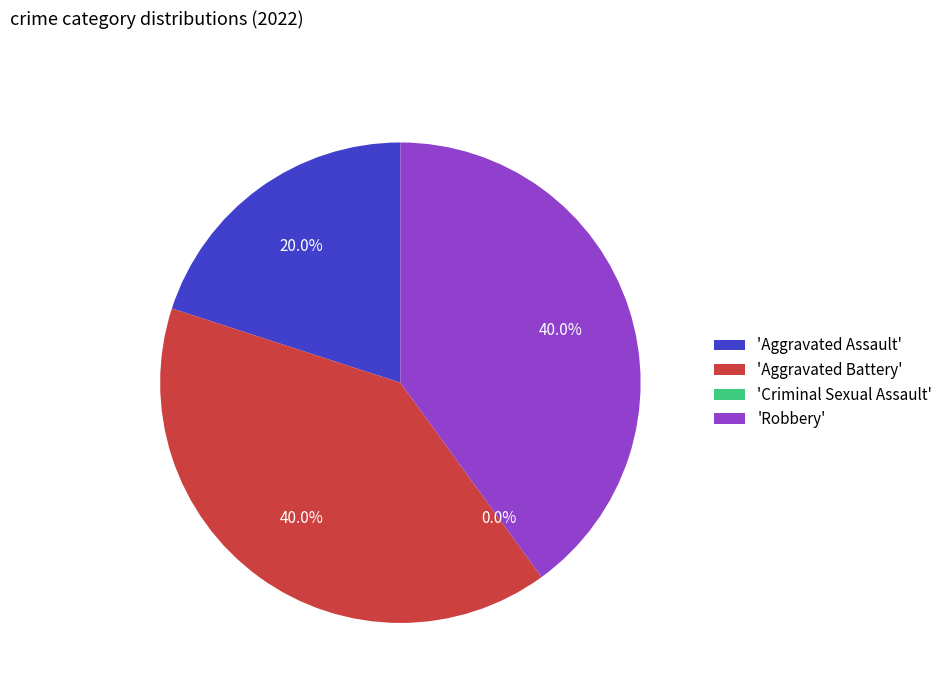

Count the number of slices in the pie.

4